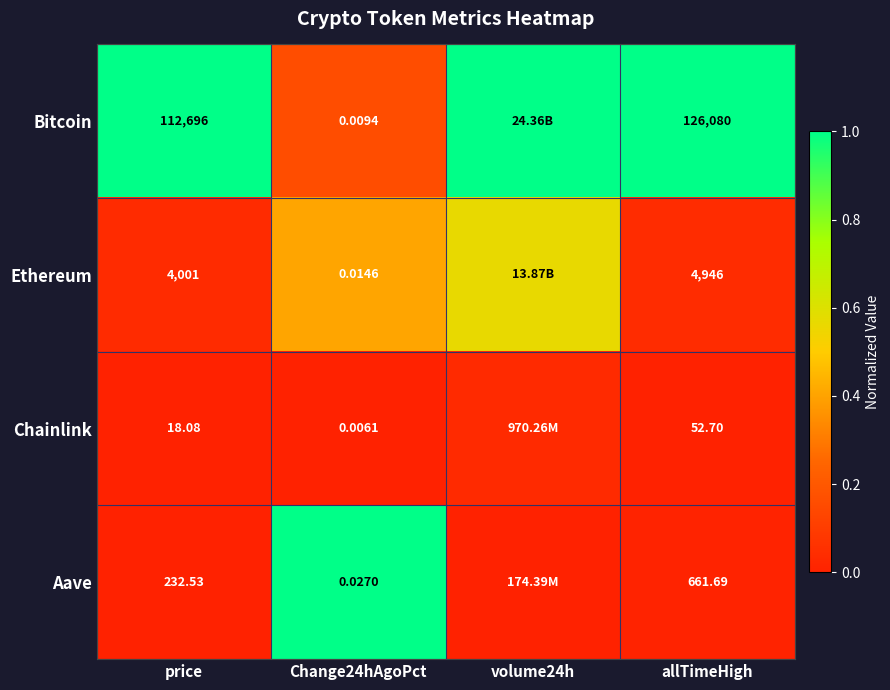

Rank the series at allTimeHigh from highest to lowest value.

Bitcoin, Ethereum, Aave, Chainlink